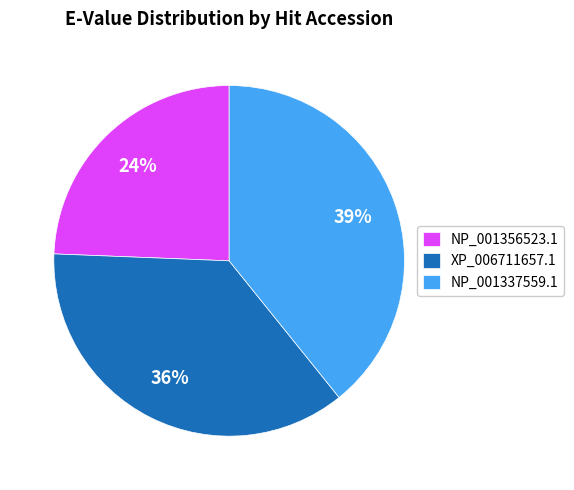

Which slice is the largest?

NP_001337559.1